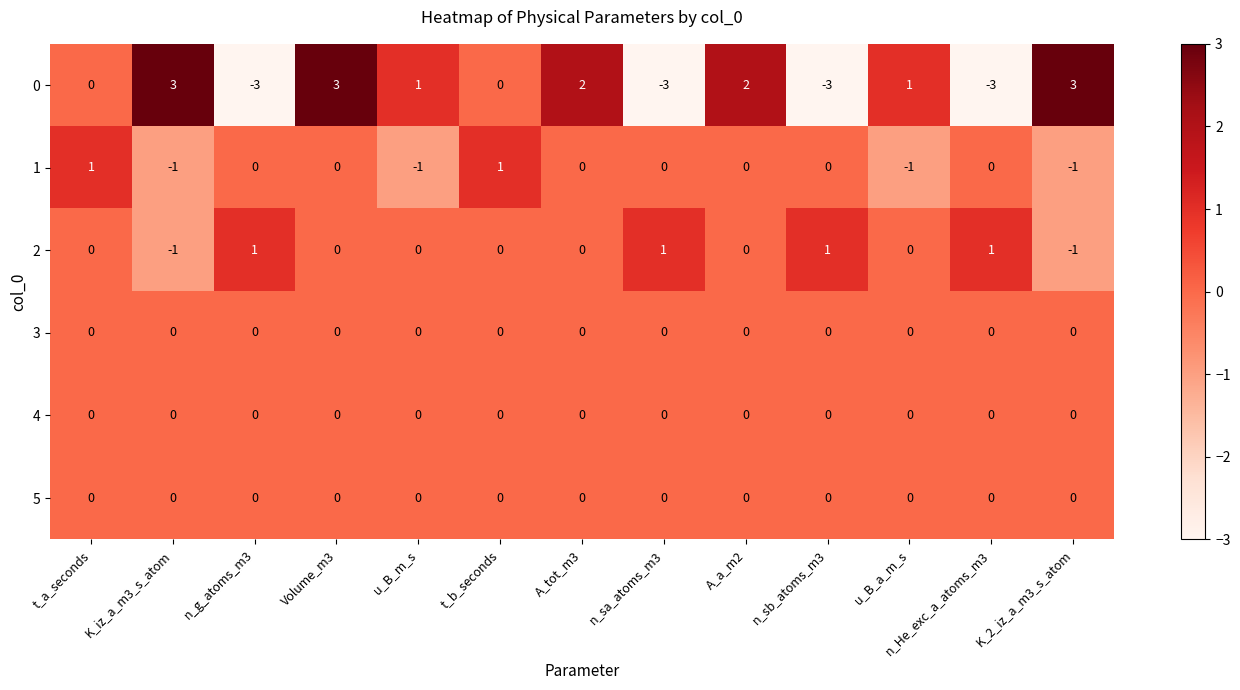

The 1 series shows 0 at n_He_exc_a_atoms_m3. True or false?

True